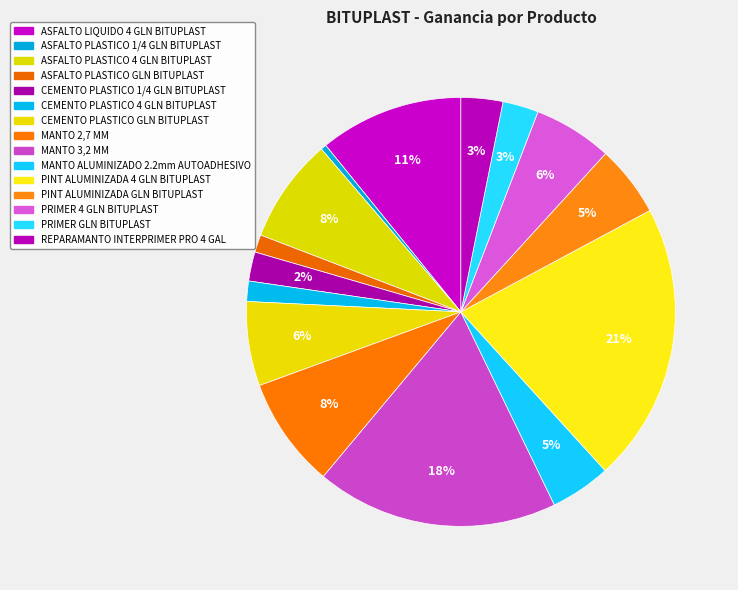

To the nearest percent, what percentage of the pie is PINT ALUMINIZADA GLN BITUPLAST?

5%